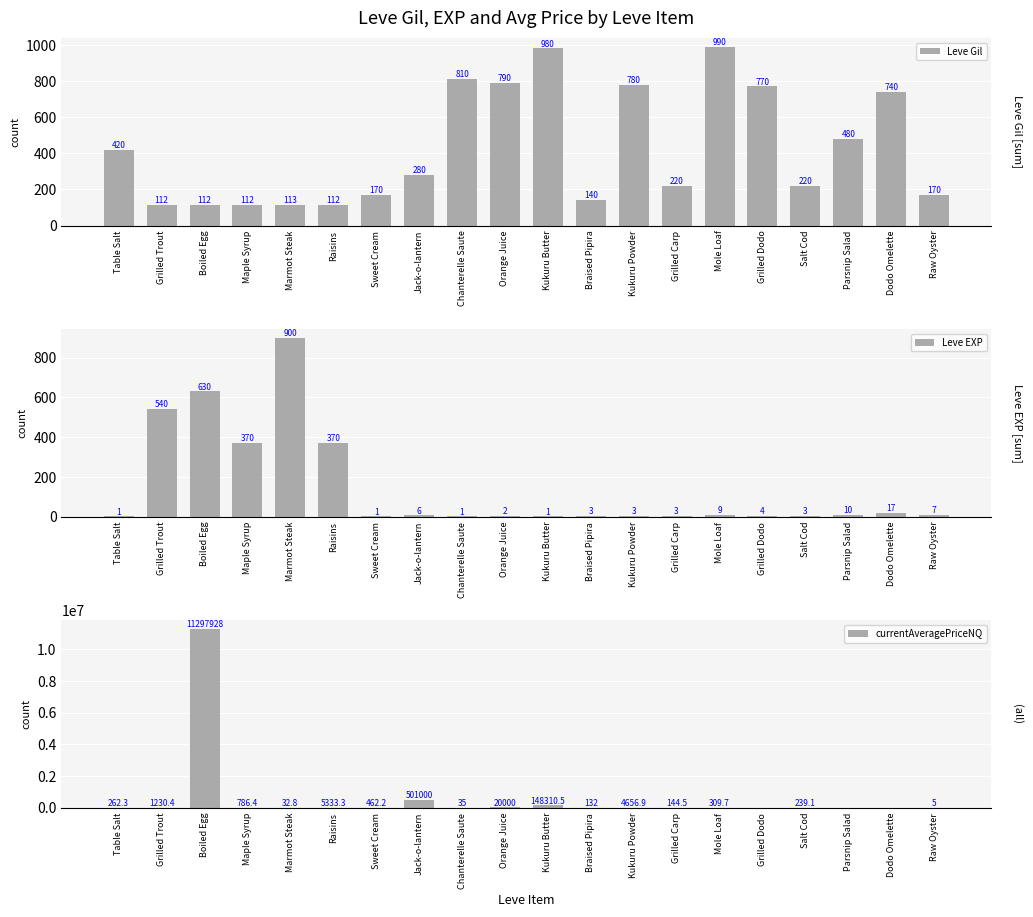

Which category has the lowest value across all series?

Grilled Dodo